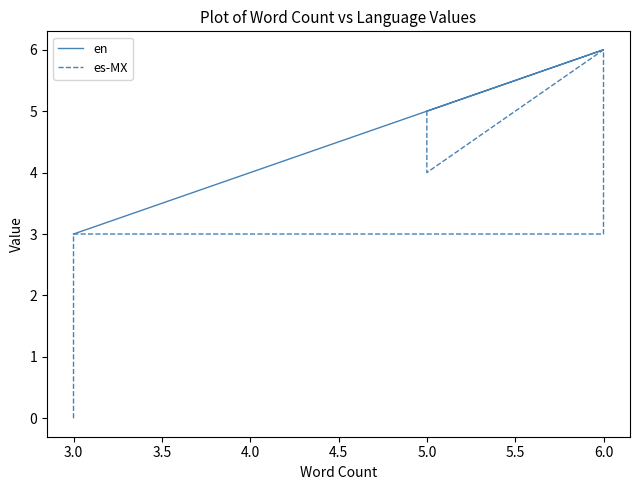

What is the difference between the maximum and minimum values in the es-MX series?

6